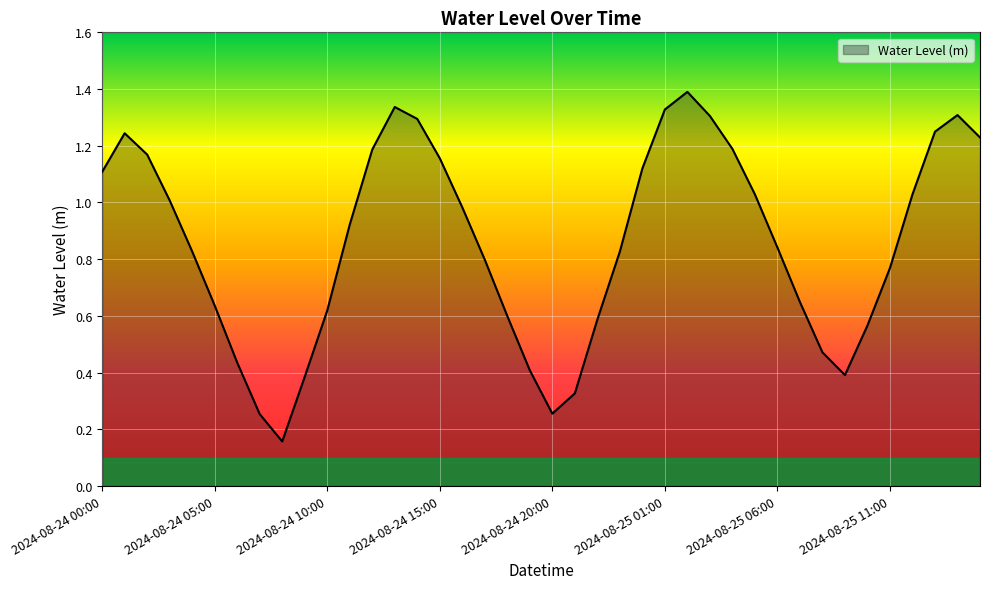

What is the greatest value displayed?

1.4